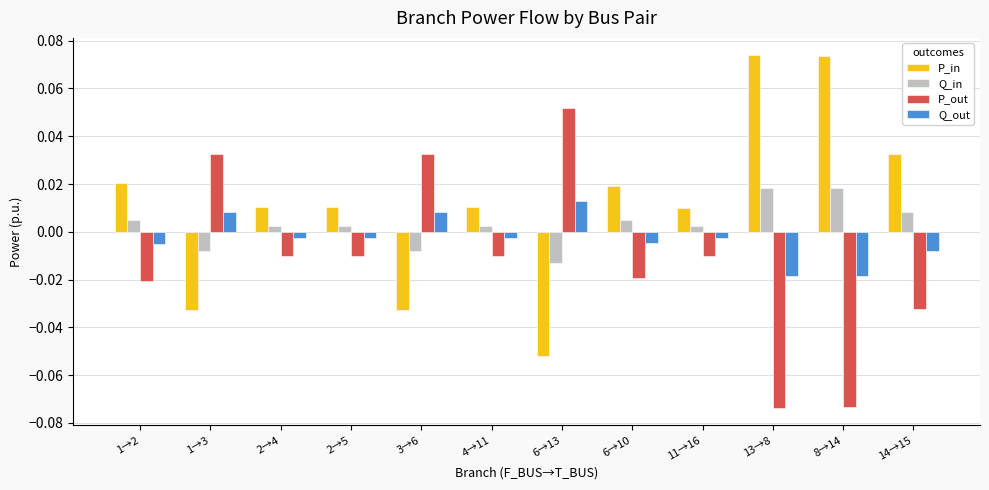

List the series in order of their overall mean, highest first.

P_in, Q_in, Q_out, P_out